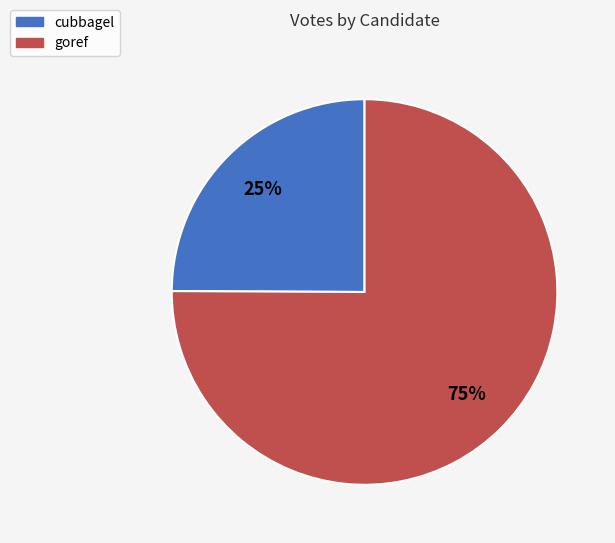

What is the ratio of the value at goref to the value at cubbagel?

3.0